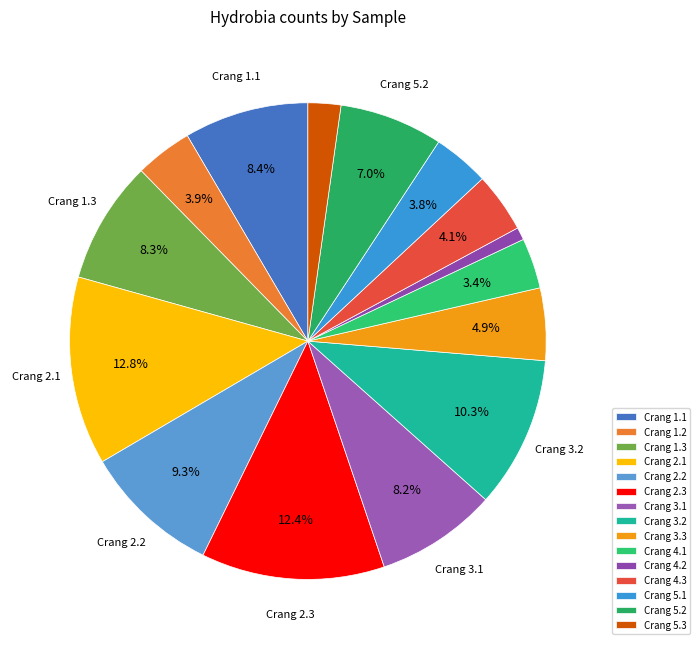

Does Crang 3.2 represent more than half of the total?

No